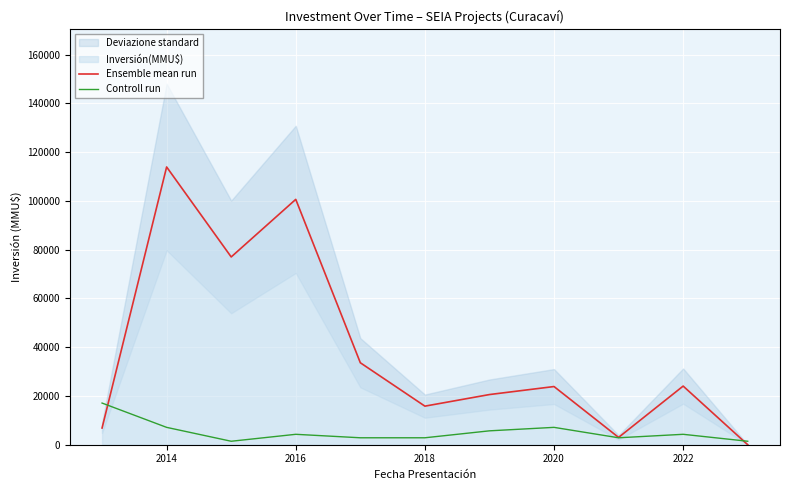

What is the sum of all Controll run values?

56950.0